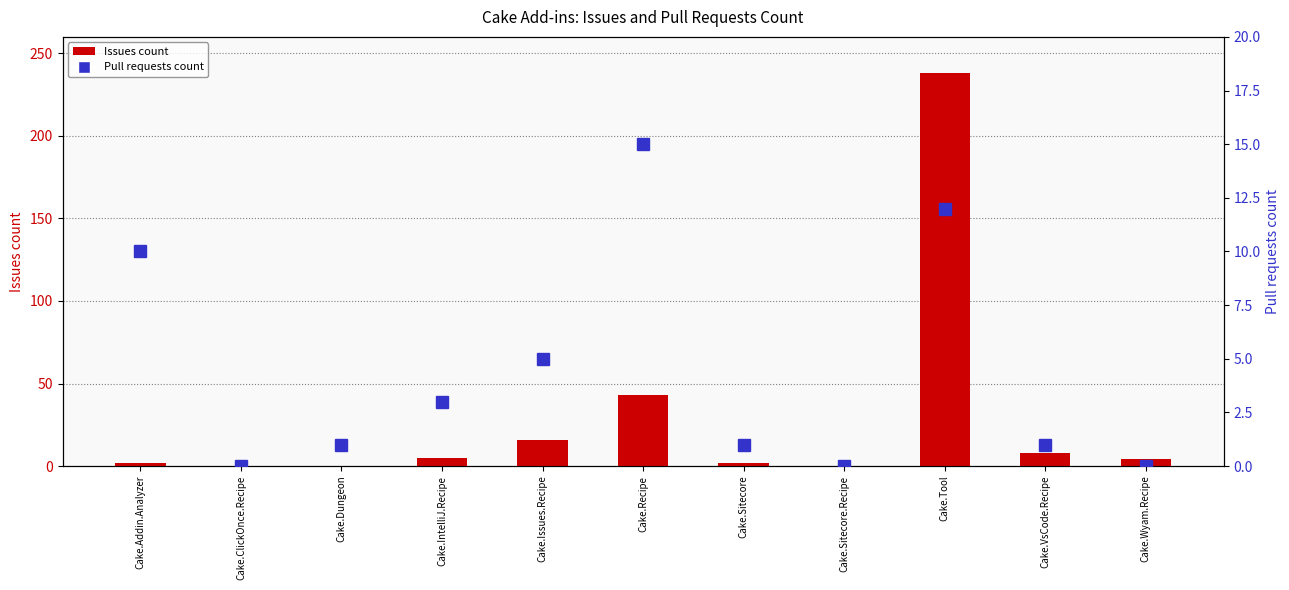

What is the sum of the Pull requests count values at Cake.Addin.Analyzer and Cake.Issues.Recipe?

15